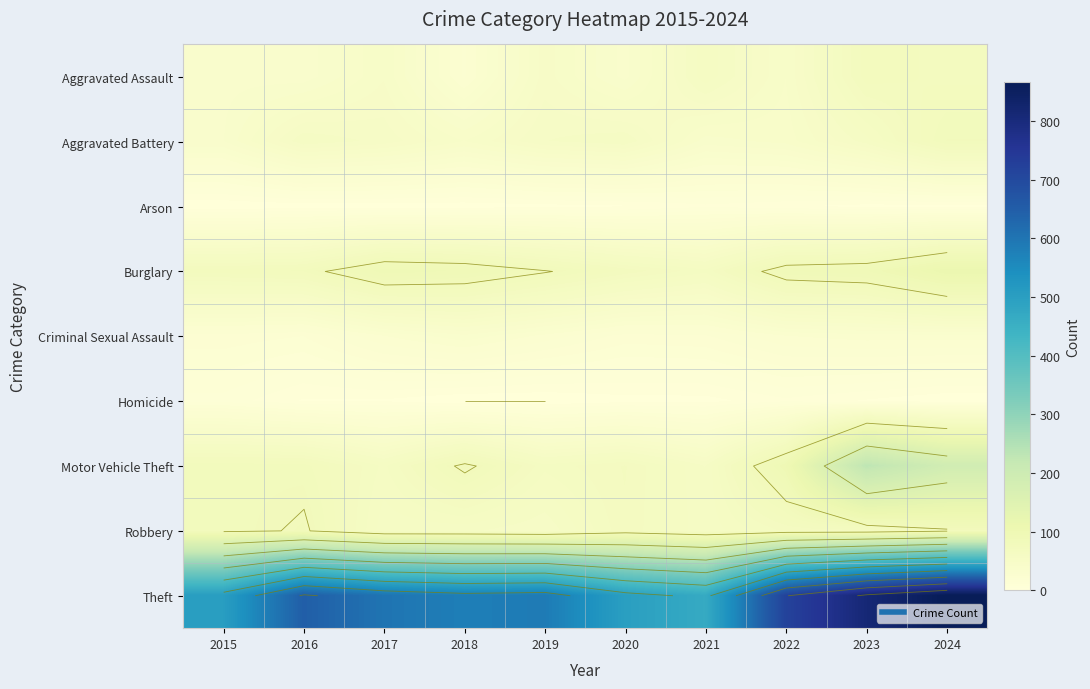

Which series has the widest spread of values?

Theft